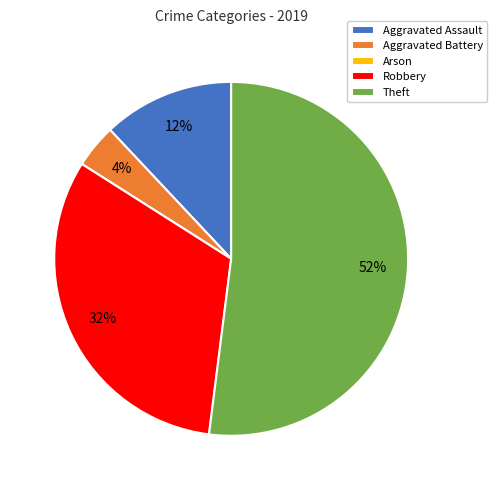

To the nearest percent, what portion does Theft represent?

52%